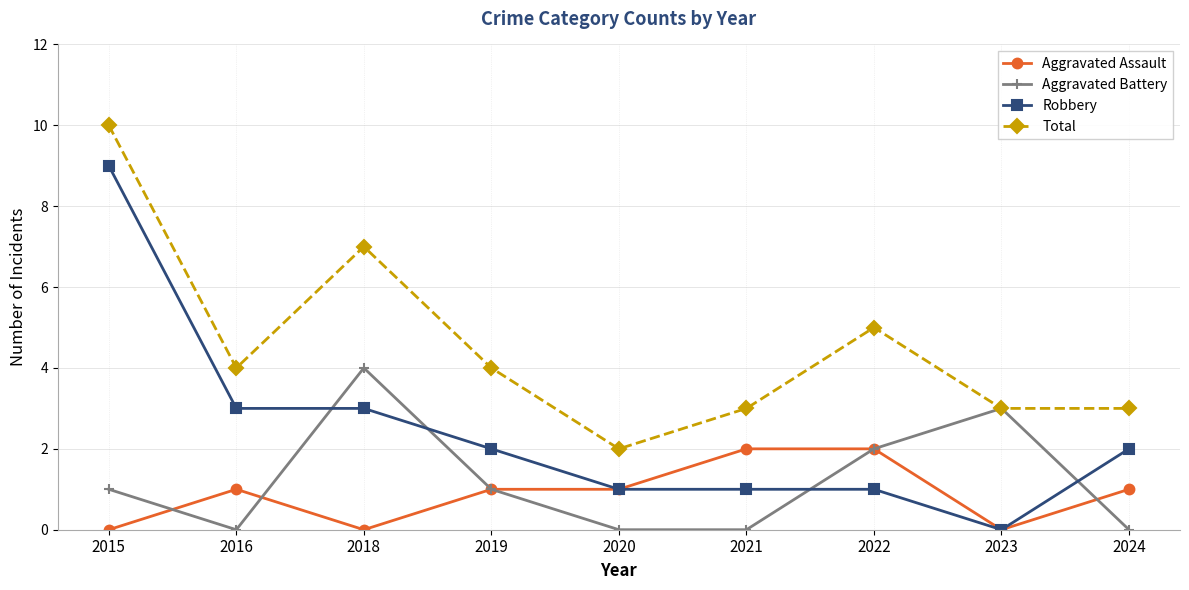

What is the maximum value shown in the chart?

10